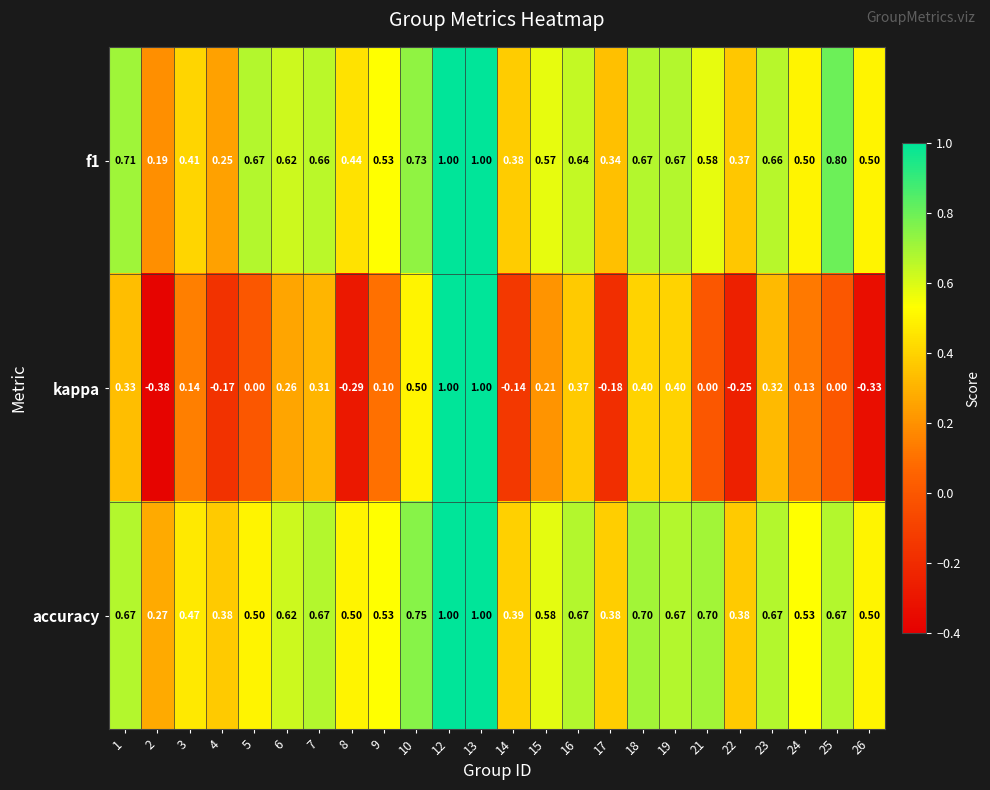

Which series has the widest spread of values?

kappa